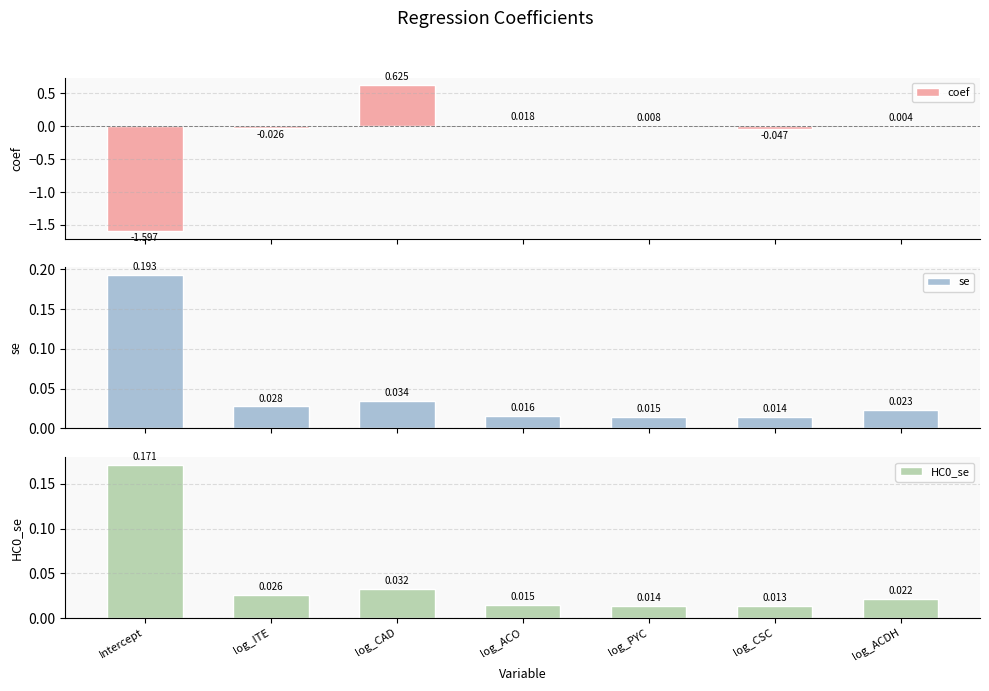

List the labels in order of coef value, smallest first.

Intercept, log_CSC, log_ITE, log_ACDH, log_PYC, log_ACO, log_CAD